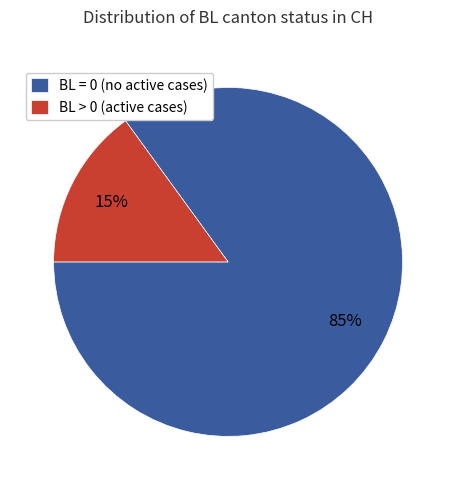

What is the smallest slice in the pie chart?

BL > 0 (active cases)